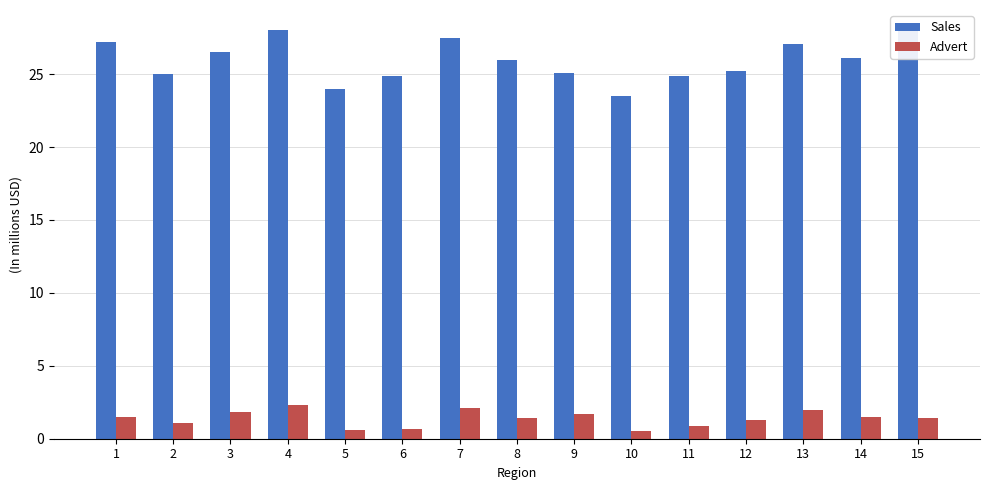

Which category has the highest value in the Sales series?

4